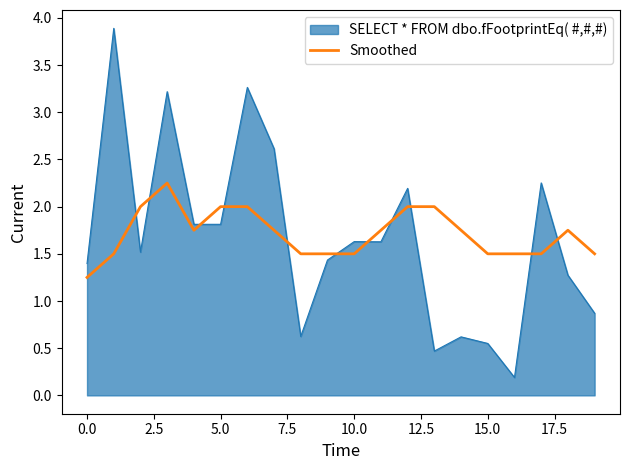

Rank the series by their maximum value, from lowest to highest.

Smoothed, SELECT * FROM dbo.fFootprintEq( #,#,#)